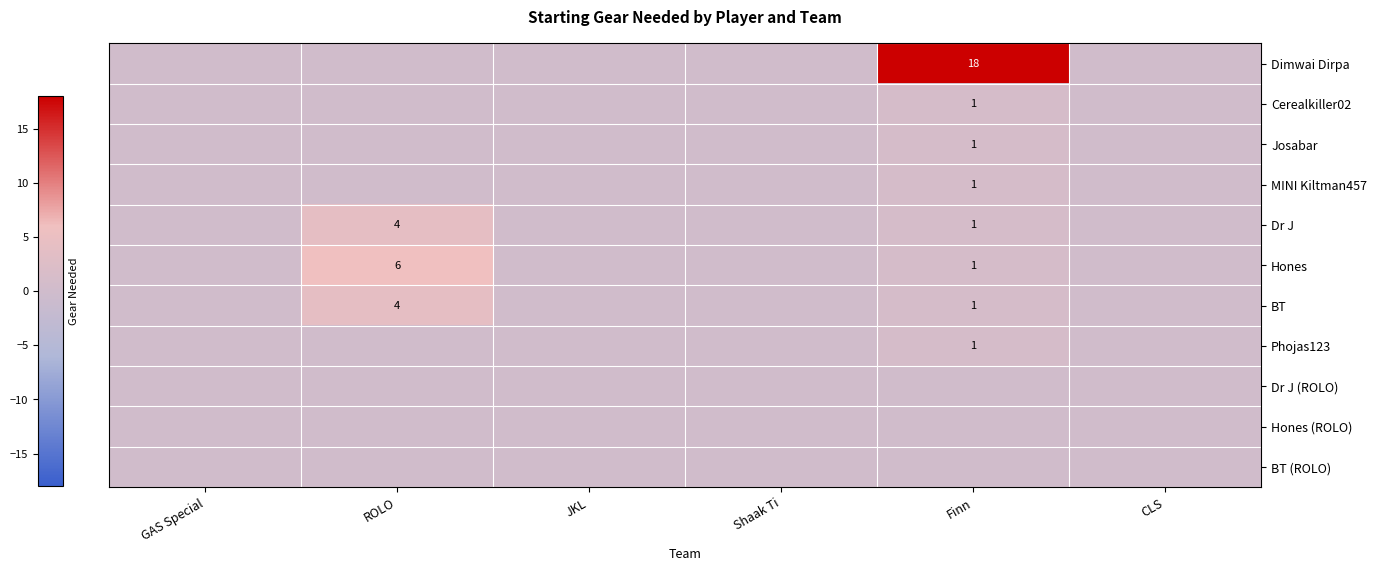

What is the sum of all Dr J values?

5